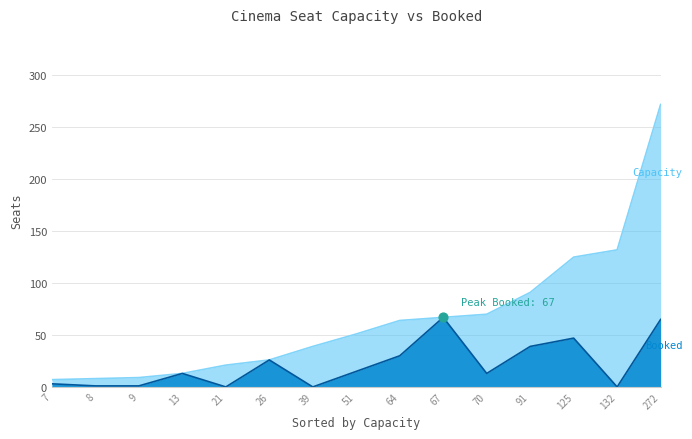

At which category is the sum across all series the highest?

272